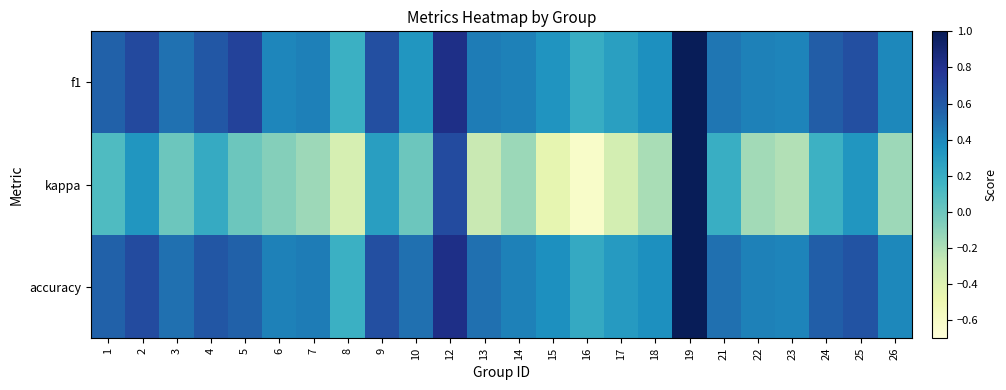

Reading left to right, extract all data points from this chart.

f1: 1=0.6	2=0.7	3=0.5	4=0.6	5=0.7	6=0.4	7=0.4	8=0.2	9=0.6	10=0.3	12=0.8	13=0.4	14=0.4	15=0.3	16=0.2	17=0.3	18=0.4	19=1.0	21=0.5	22=0.4	23=0.4	24=0.6	25=0.6	26=0.4
kappa: 1=0.1	2=0.3	3=0.0	4=0.2	5=0.0	6=-0.1	7=-0.2	8=-0.4	9=0.3	10=0.0	12=0.7	13=-0.3	14=-0.1	15=-0.5	16=-0.6	17=-0.3	18=-0.2	19=1.0	21=0.2	22=-0.2	23=-0.2	24=0.2	25=0.3	26=-0.2
accuracy: 1=0.6	2=0.7	3=0.5	4=0.6	5=0.6	6=0.4	7=0.4	8=0.2	9=0.6	10=0.5	12=0.8	13=0.5	14=0.4	15=0.4	16=0.2	17=0.3	18=0.4	19=1.0	21=0.5	22=0.4	23=0.4	24=0.6	25=0.6	26=0.4